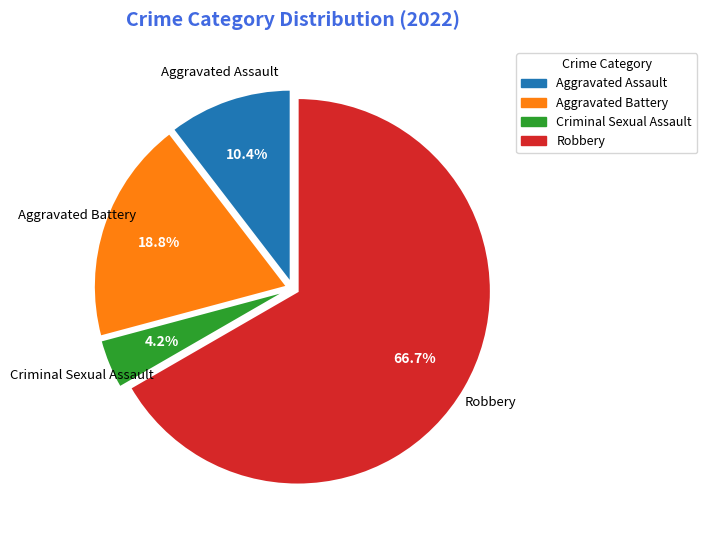

Count the number of slices in the pie.

4